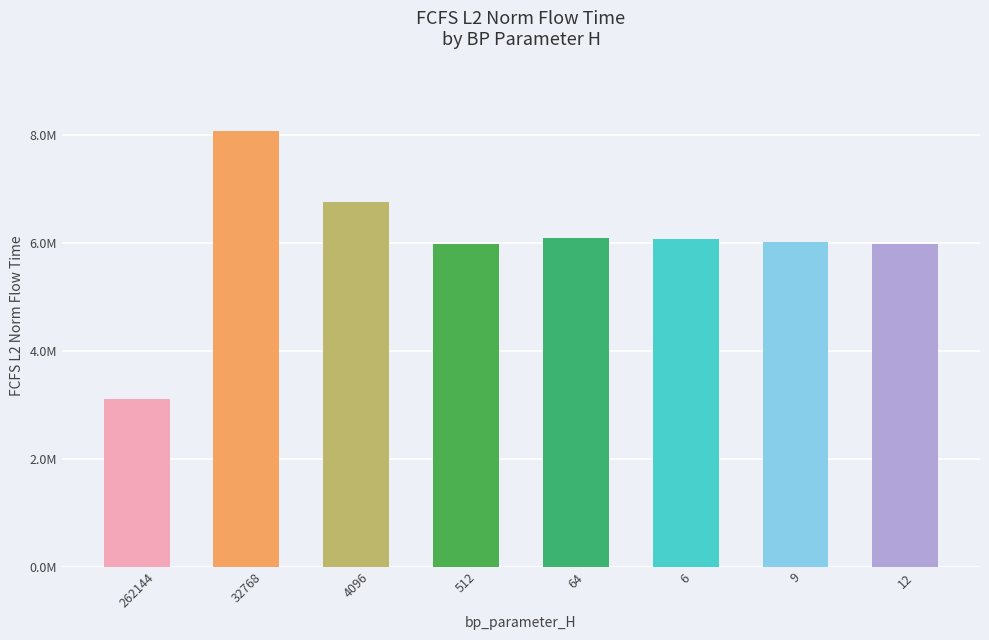

What is the change in value from 64 to 12?

-106799.7